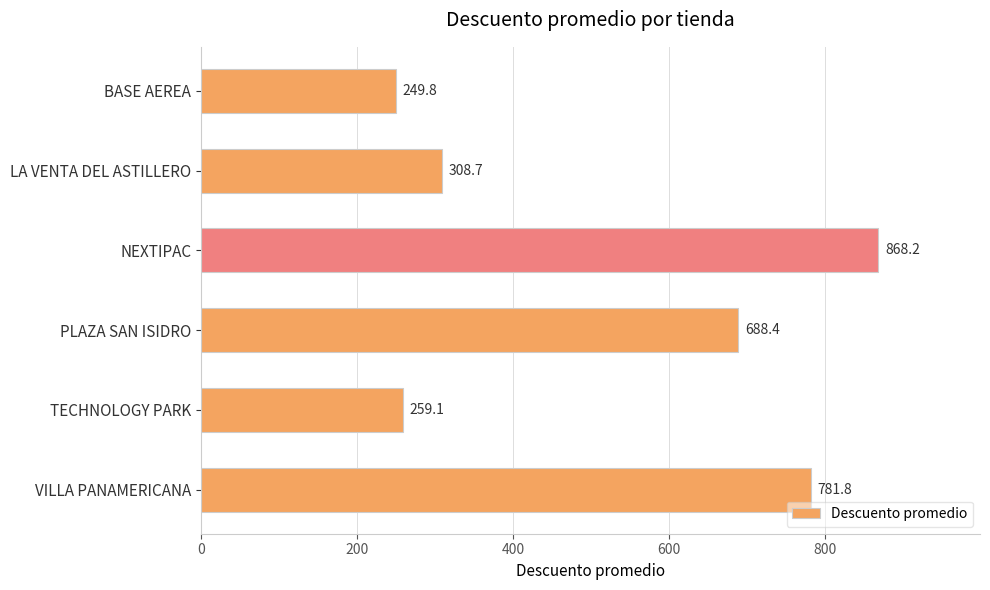

Which category has the highest value across all series?

NEXTIPAC